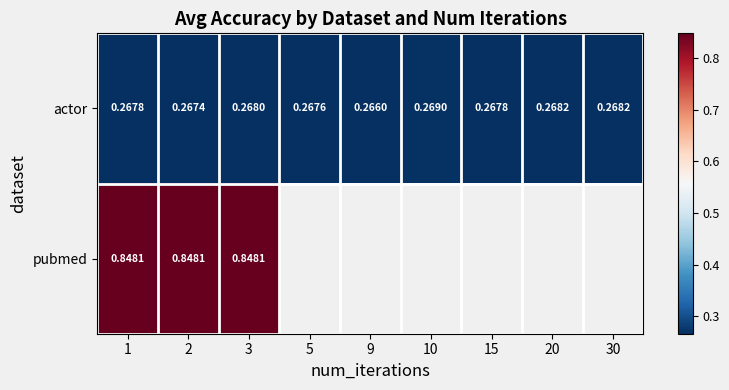

What is the sum of the actor values at 3 and 2?

0.5